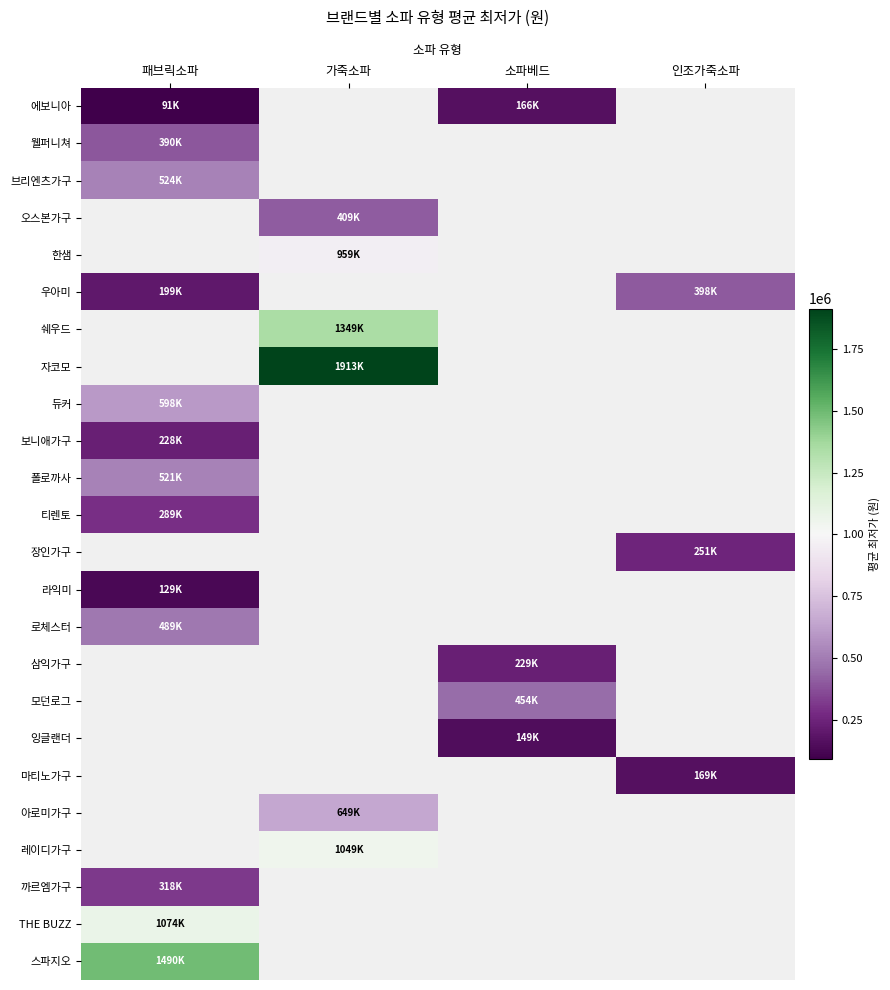

Between 소파베드 and 가죽소파, which is larger?

가죽소파